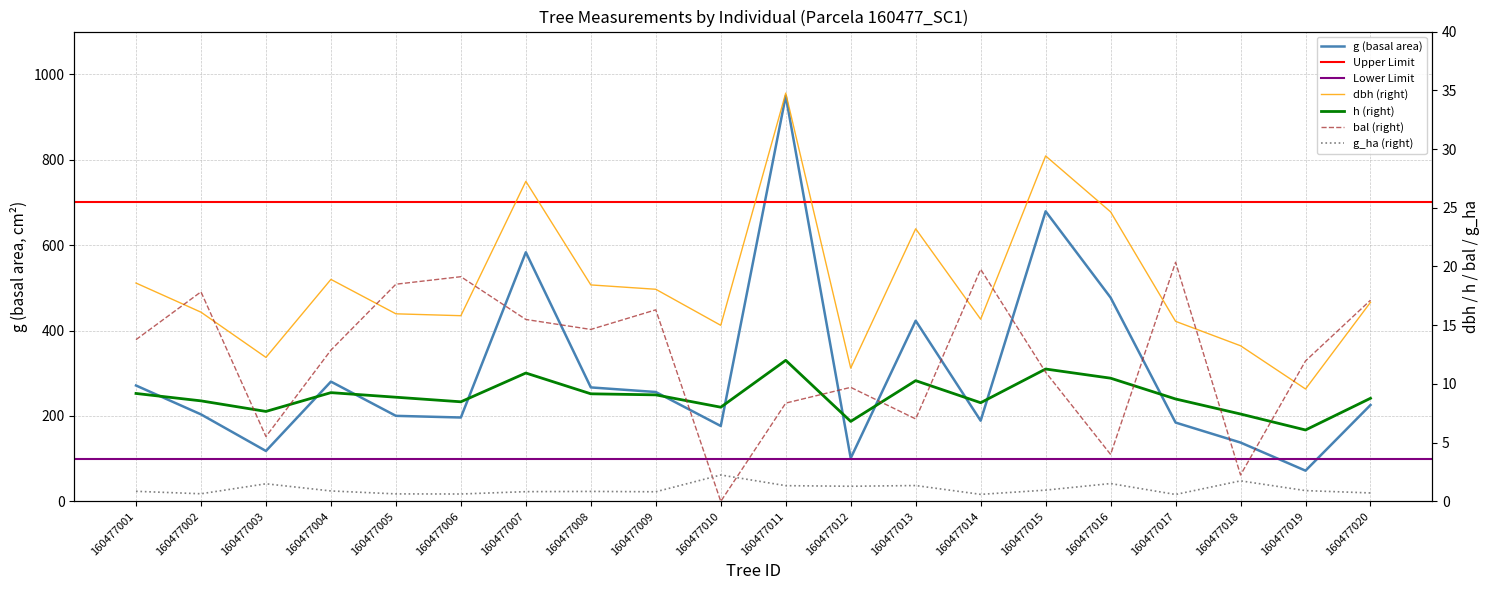

Which label corresponds to the smallest value in the chart?

160477010